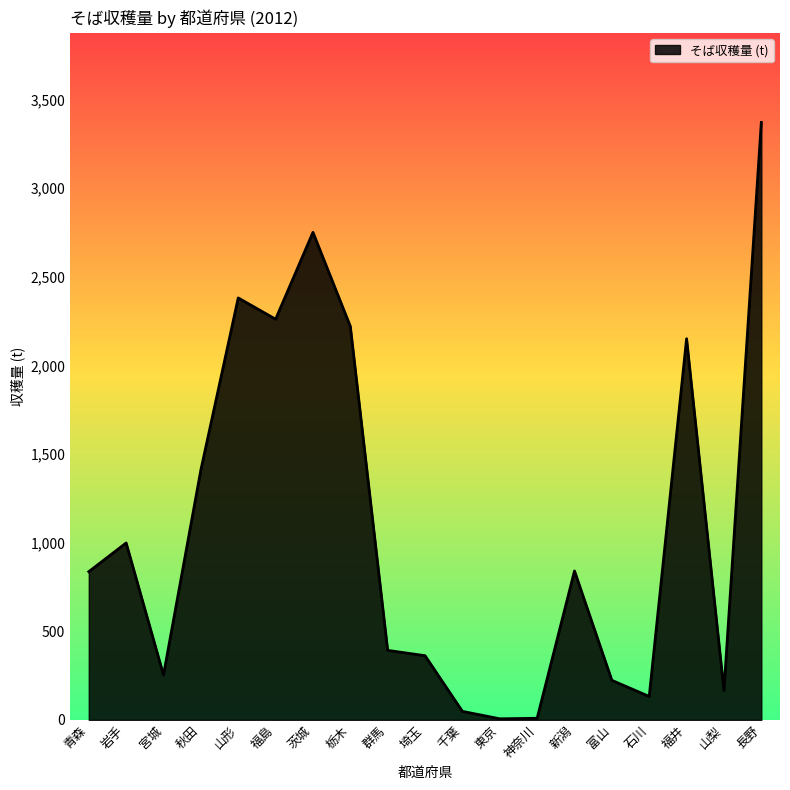

What is the change in value from 山形 to 山梨?

-2214